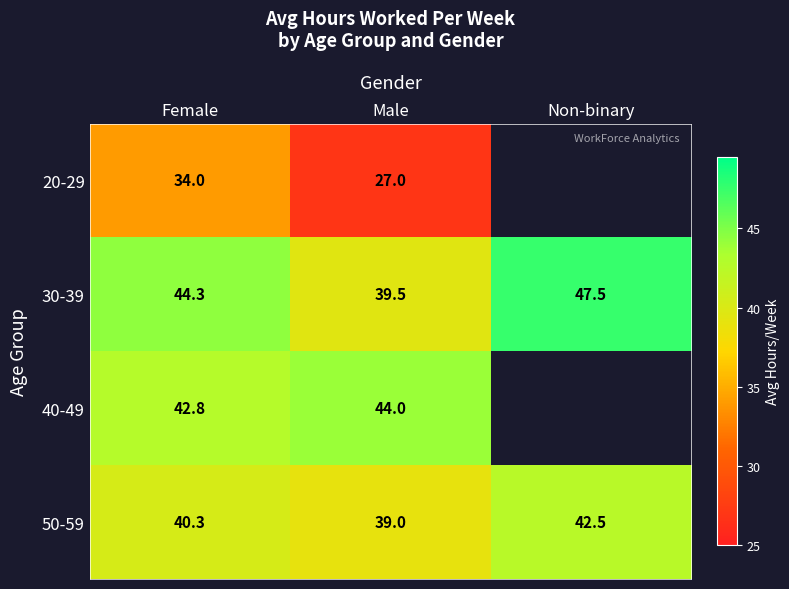

What is the total value across all series at Female?

161.4